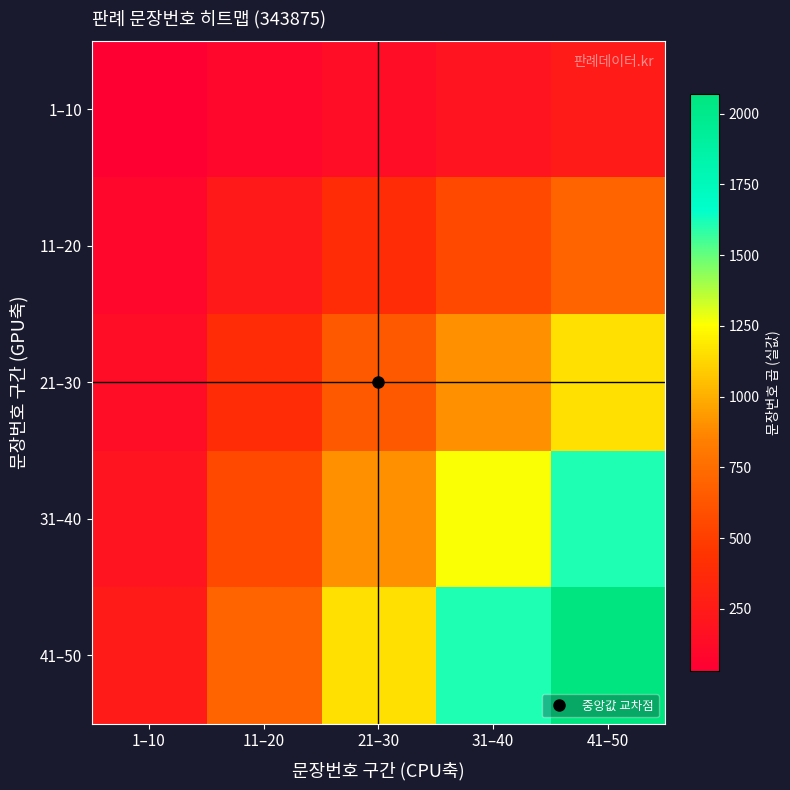

At which category is the sum across all series the highest?

41–50